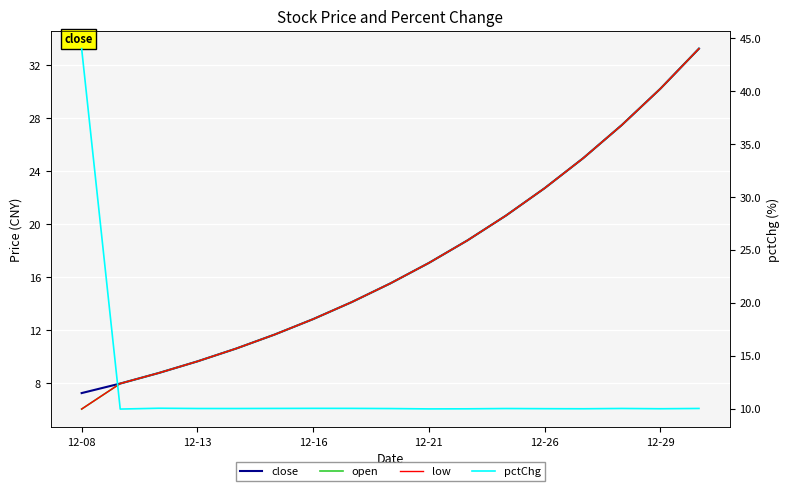

What is the sum of the open values at 12-08 and 10?

24.8